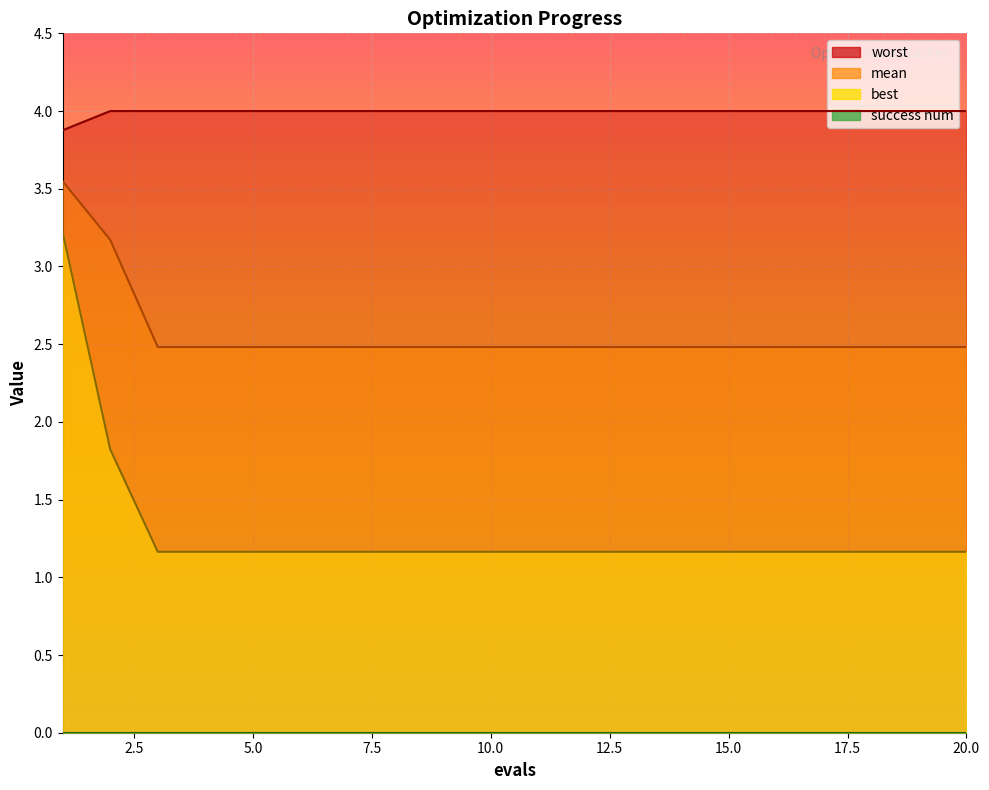

What is the difference between the second highest and second lowest values in the best series?

0.7